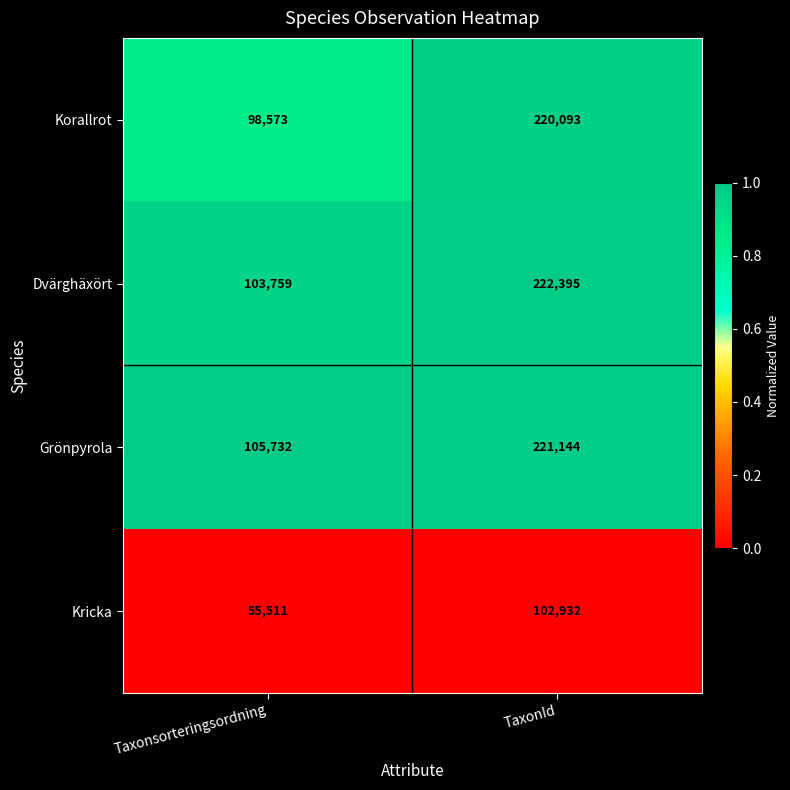

What is the difference between the highest and lowest values at TaxonId?

119463